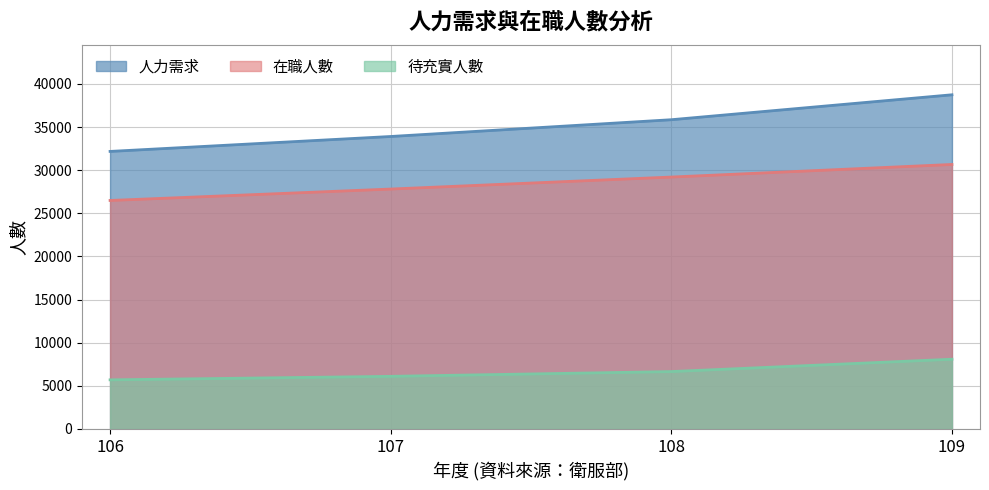

At which label does 在職人數 first exceed 29200?

109